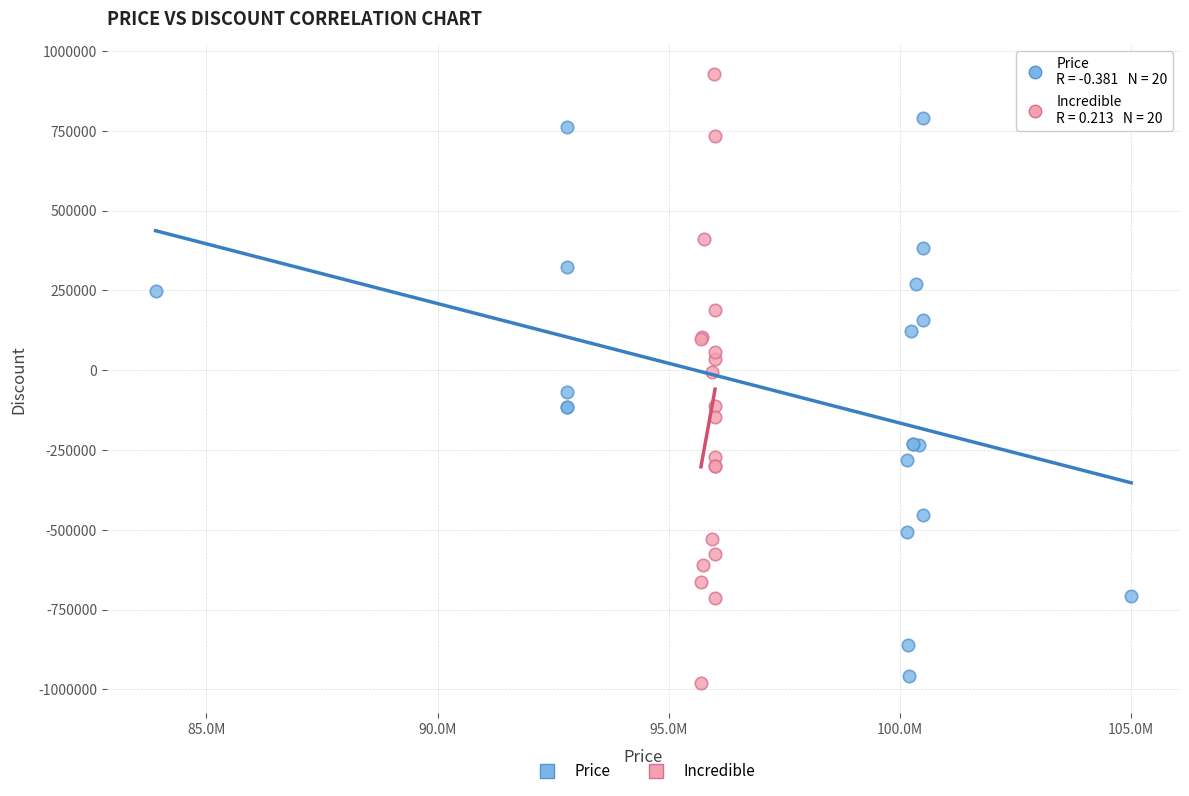

Which series reaches the minimum Y coordinate?

Incredible